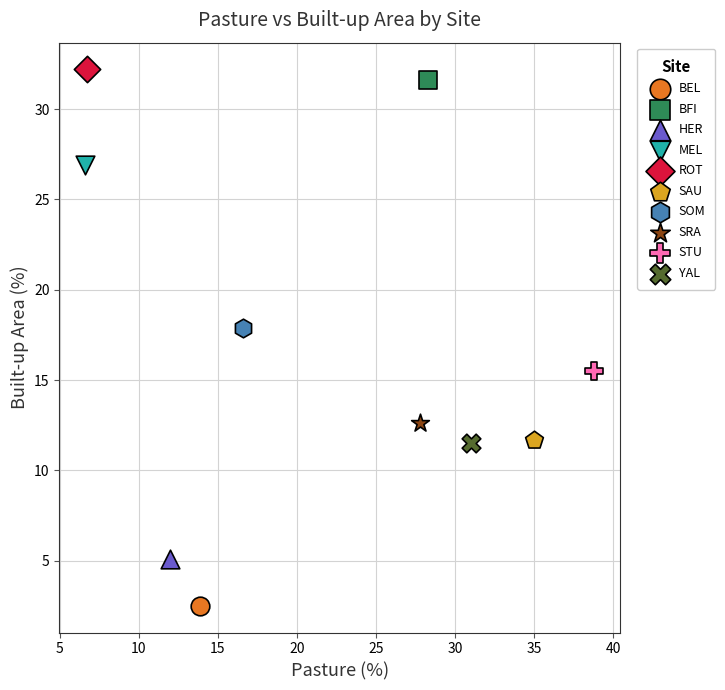

What are all the series names shown in the legend?

BEL, BFI, HER, MEL, ROT, SAU, SOM, SRA, STU, YAL